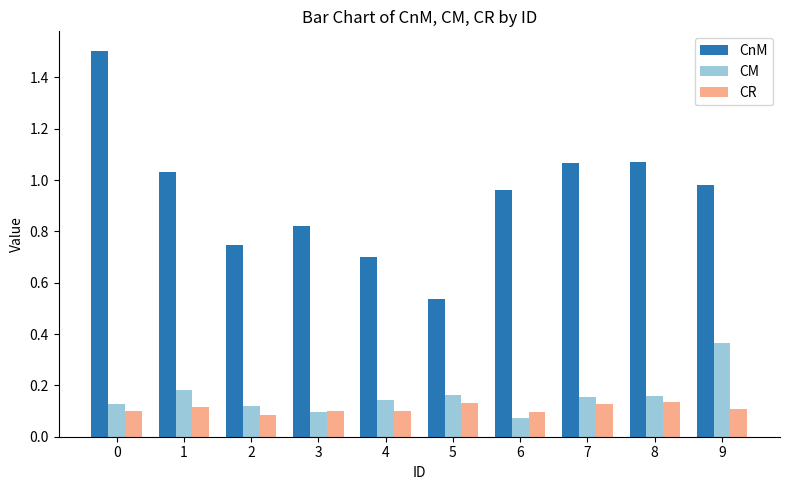

Rank the series at 1 from highest to lowest value.

CnM, CM, CR